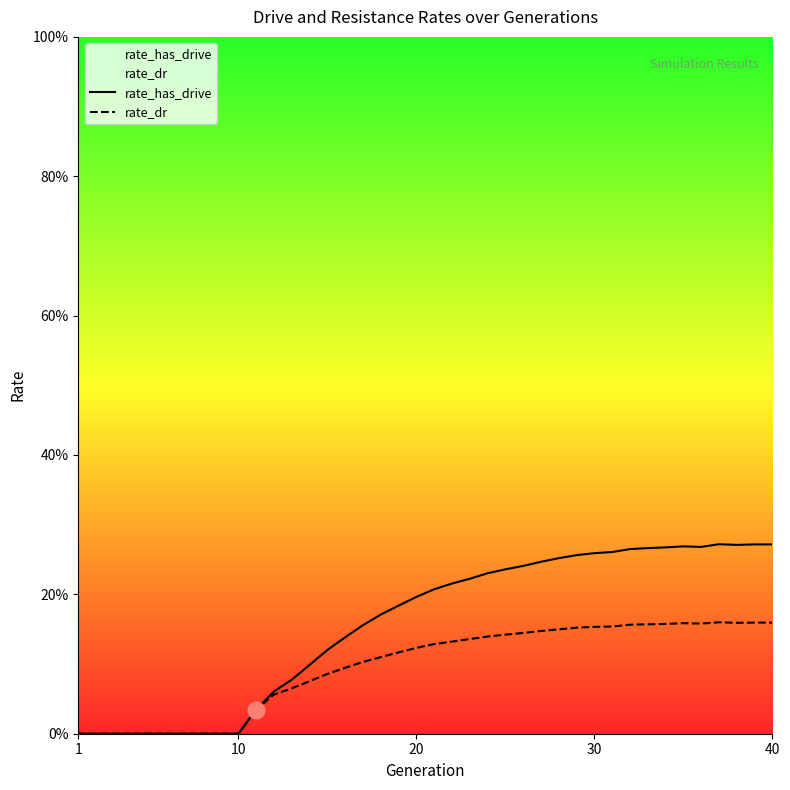

At how many categories does at least one series exceed 0?

30